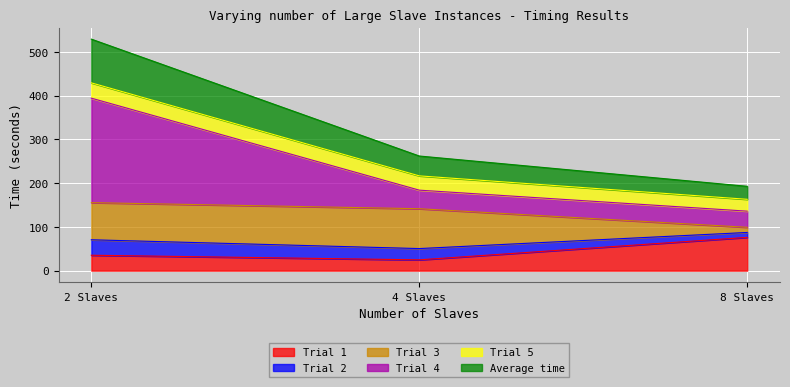

What is the highest value of the Trial 1 series?

76.0